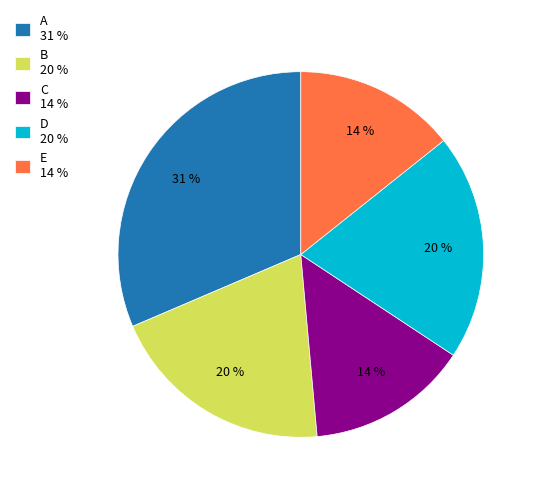

Do A 31 % and C 14 % together represent more than half of the pie?

No